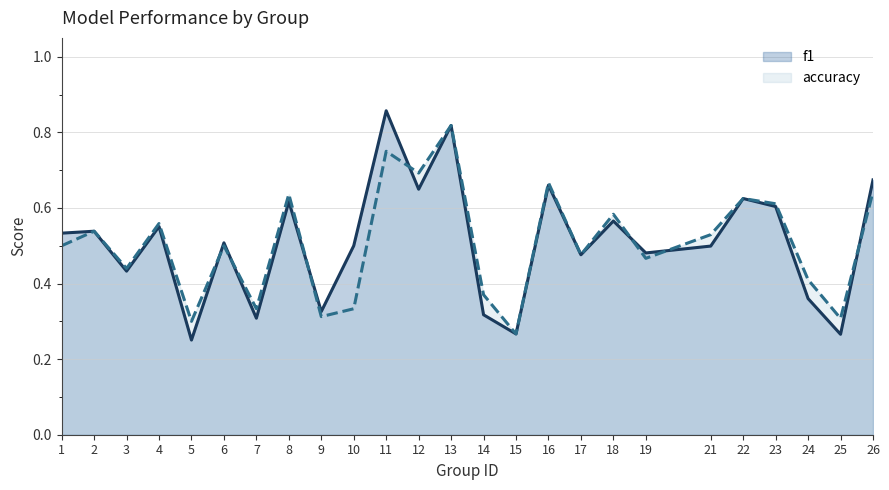

True or false: accuracy and f1 intersect in this chart.

True